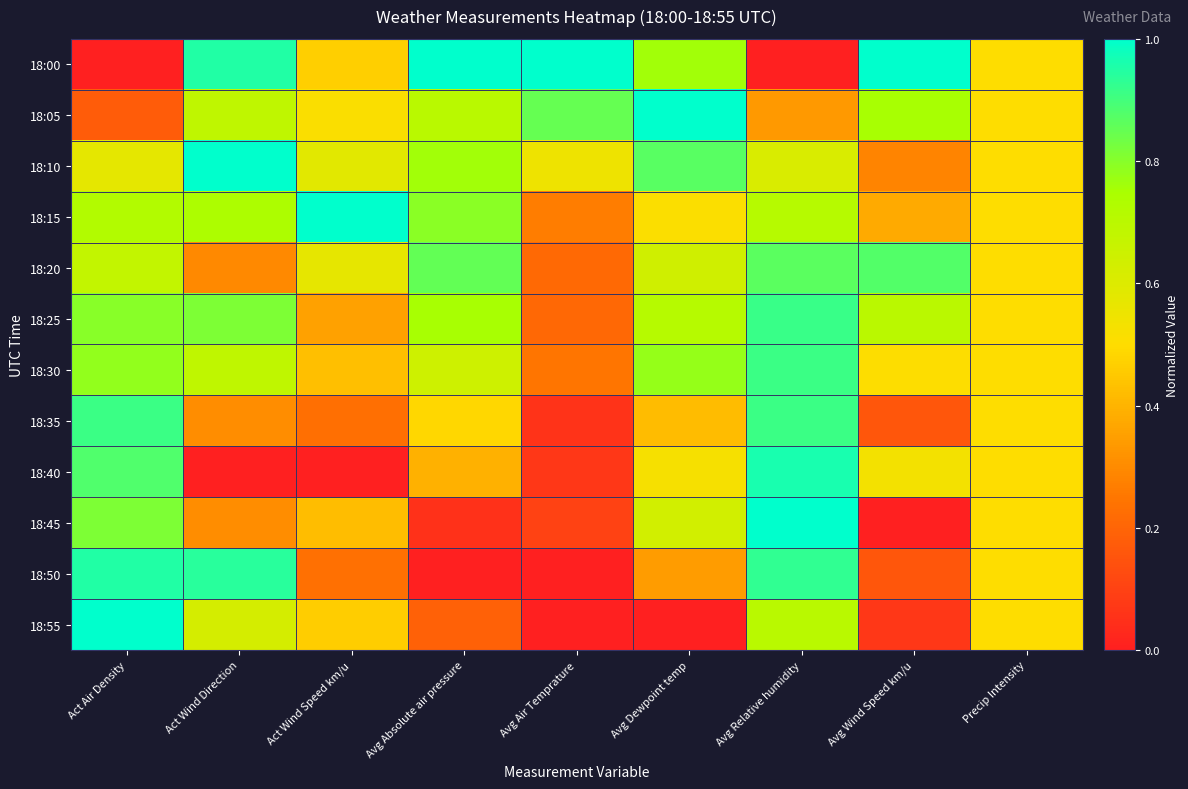

Reading right to left, extract all data points from this chart.

18:00: Precip Intensity=0.5	Avg Wind Speed km/u=1.0	Avg Relative humidity=0.0	Avg Dewpoint temp=0.8	Avg Air Temprature=1.0	Avg Absolute air pressure=1.0	Act Wind Speed km/u=0.5	Act Wind Direction=1.0	Act Air Density=0.0
18:05: Precip Intensity=0.5	Avg Wind Speed km/u=0.8	Avg Relative humidity=0.3	Avg Dewpoint temp=1.0	Avg Air Temprature=0.8	Avg Absolute air pressure=0.7	Act Wind Speed km/u=0.5	Act Wind Direction=0.7	Act Air Density=0.2
18:10: Precip Intensity=0.5	Avg Wind Speed km/u=0.3	Avg Relative humidity=0.6	Avg Dewpoint temp=0.9	Avg Air Temprature=0.5	Avg Absolute air pressure=0.8	Act Wind Speed km/u=0.6	Act Wind Direction=1.0	Act Air Density=0.6
18:15: Precip Intensity=0.5	Avg Wind Speed km/u=0.4	Avg Relative humidity=0.7	Avg Dewpoint temp=0.5	Avg Air Temprature=0.3	Avg Absolute air pressure=0.8	Act Wind Speed km/u=1.0	Act Wind Direction=0.7	Act Air Density=0.7
18:20: Precip Intensity=0.5	Avg Wind Speed km/u=0.9	Avg Relative humidity=0.9	Avg Dewpoint temp=0.6	Avg Air Temprature=0.2	Avg Absolute air pressure=0.9	Act Wind Speed km/u=0.6	Act Wind Direction=0.3	Act Air Density=0.7
18:25: Precip Intensity=0.5	Avg Wind Speed km/u=0.7	Avg Relative humidity=0.9	Avg Dewpoint temp=0.7	Avg Air Temprature=0.2	Avg Absolute air pressure=0.8	Act Wind Speed km/u=0.4	Act Wind Direction=0.8	Act Air Density=0.8
18:30: Precip Intensity=0.5	Avg Wind Speed km/u=0.5	Avg Relative humidity=0.9	Avg Dewpoint temp=0.8	Avg Air Temprature=0.2	Avg Absolute air pressure=0.6	Act Wind Speed km/u=0.4	Act Wind Direction=0.7	Act Air Density=0.8
18:35: Precip Intensity=0.5	Avg Wind Speed km/u=0.2	Avg Relative humidity=0.9	Avg Dewpoint temp=0.4	Avg Air Temprature=0.1	Avg Absolute air pressure=0.5	Act Wind Speed km/u=0.2	Act Wind Direction=0.3	Act Air Density=0.9
18:40: Precip Intensity=0.5	Avg Wind Speed km/u=0.5	Avg Relative humidity=1.0	Avg Dewpoint temp=0.5	Avg Air Temprature=0.1	Avg Absolute air pressure=0.4	Act Wind Speed km/u=0.0	Act Wind Direction=0.0	Act Air Density=0.9
18:45: Precip Intensity=0.5	Avg Wind Speed km/u=0.0	Avg Relative humidity=1.0	Avg Dewpoint temp=0.6	Avg Air Temprature=0.1	Avg Absolute air pressure=0.1	Act Wind Speed km/u=0.4	Act Wind Direction=0.3	Act Air Density=0.8
18:50: Precip Intensity=0.5	Avg Wind Speed km/u=0.2	Avg Relative humidity=0.9	Avg Dewpoint temp=0.3	Avg Air Temprature=0.0	Avg Absolute air pressure=0.0	Act Wind Speed km/u=0.2	Act Wind Direction=0.9	Act Air Density=1.0
18:55: Precip Intensity=0.5	Avg Wind Speed km/u=0.1	Avg Relative humidity=0.7	Avg Dewpoint temp=0.0	Avg Air Temprature=0.0	Avg Absolute air pressure=0.2	Act Wind Speed km/u=0.5	Act Wind Direction=0.6	Act Air Density=1.0